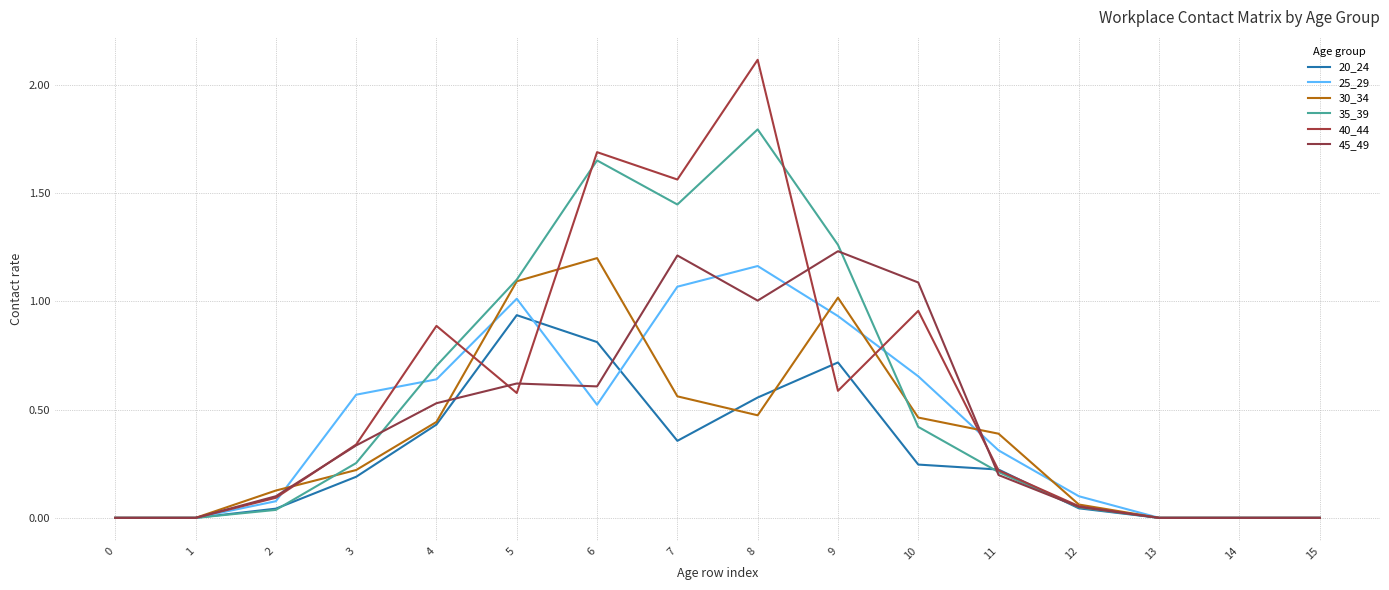

Between 7 and 13, which series saw the biggest shift?

40_44